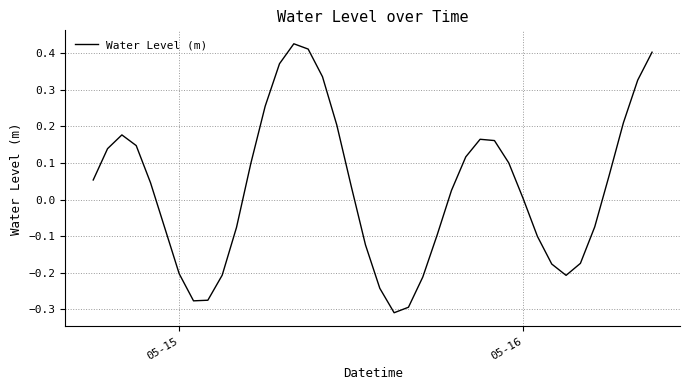

What is the difference between the maximum and minimum values?

0.7